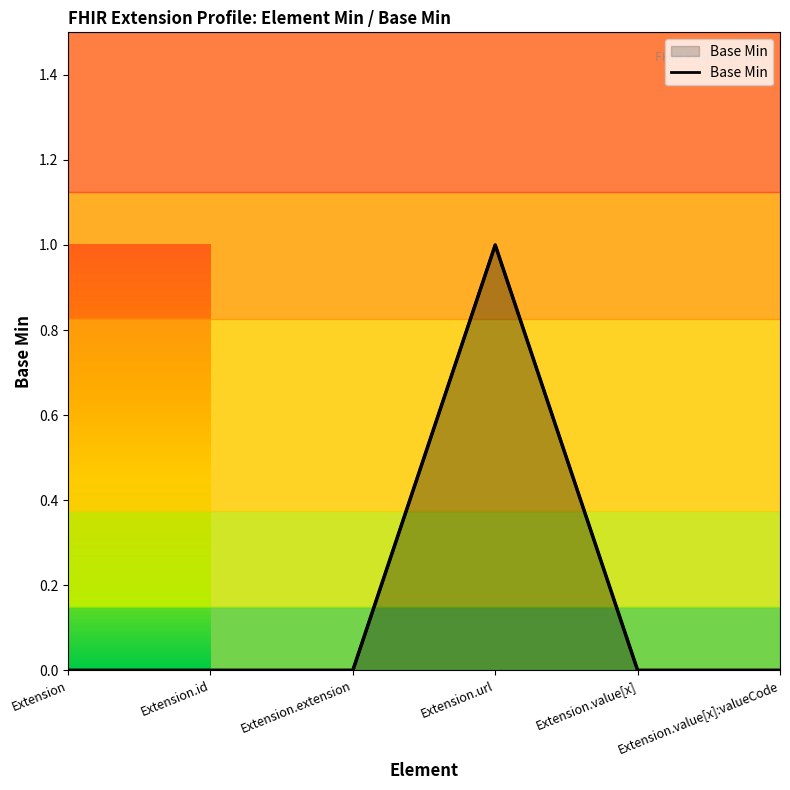

Is it true that the value at Extension.value[x]:valueCode is 1?

False